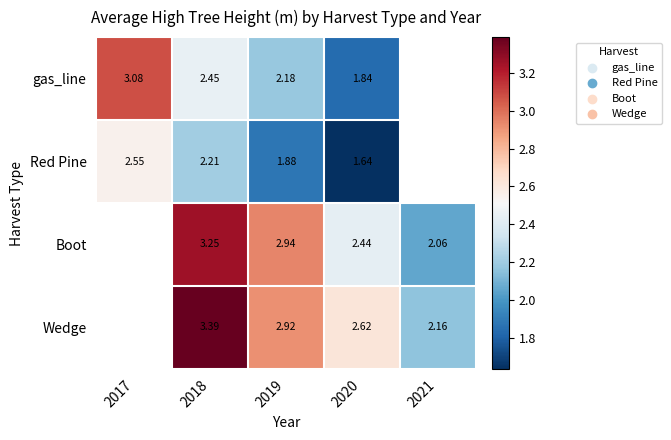

Between 2018 and 2017, which is larger?

2017